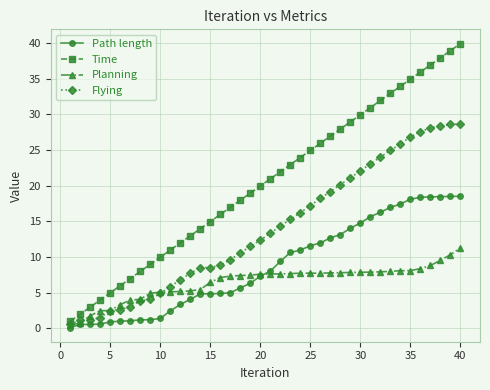

What is the average value of the Planning series?

6.5